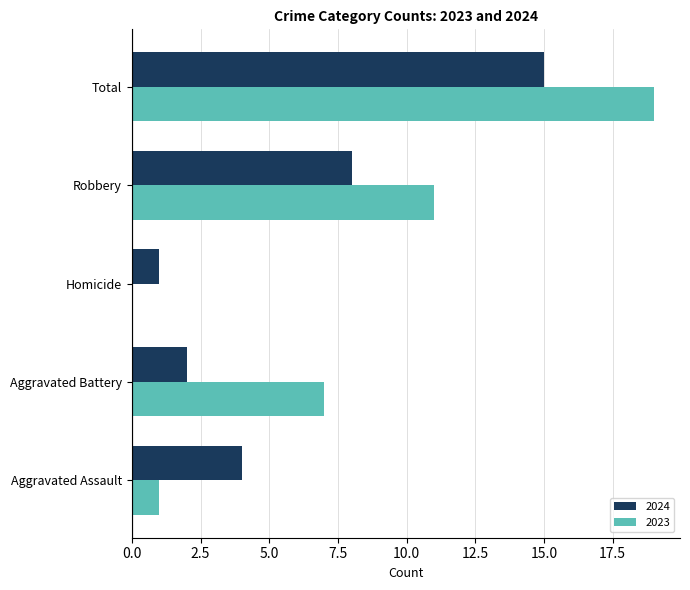

The 2023 series shows -12 at Homicide. True or false?

False